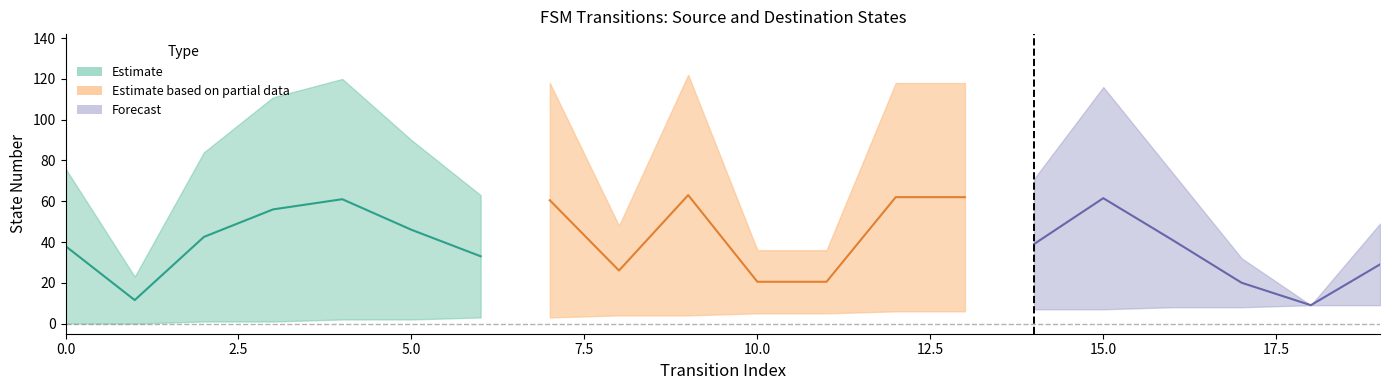

At which label is destination_state closest to 65?

6